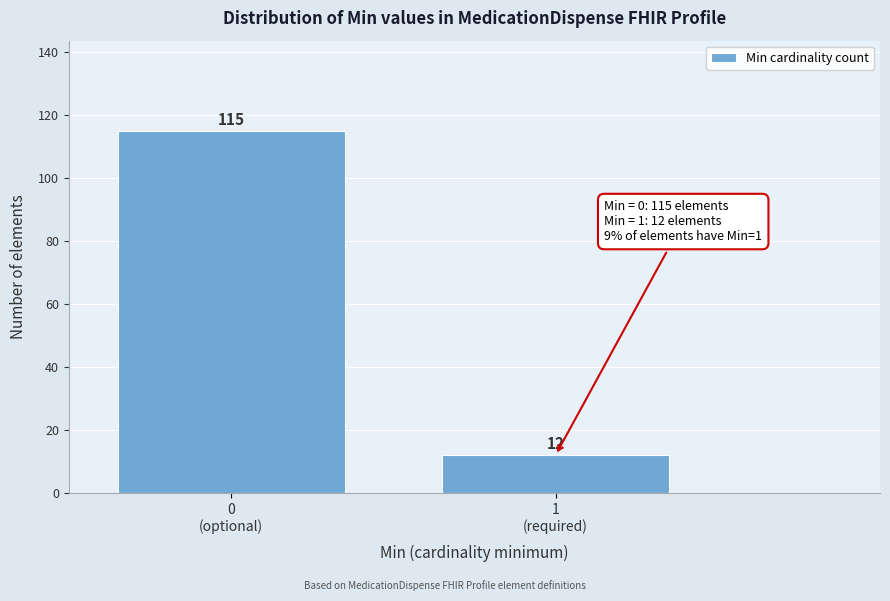

Reading left to right, extract all data points from this chart.

115	12